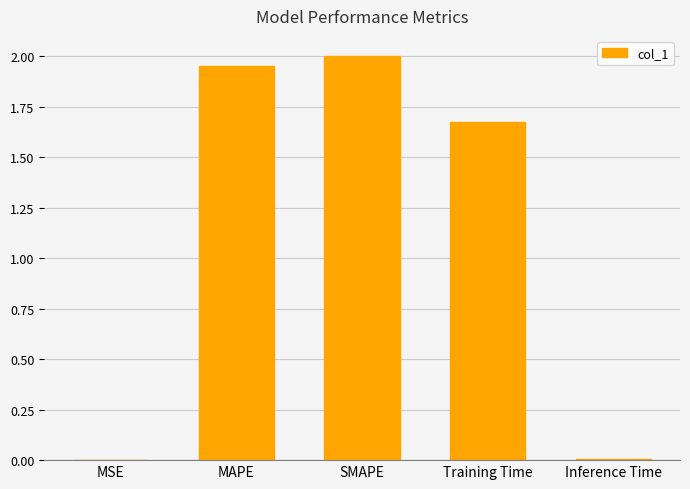

What is the sum of all values?

5.6